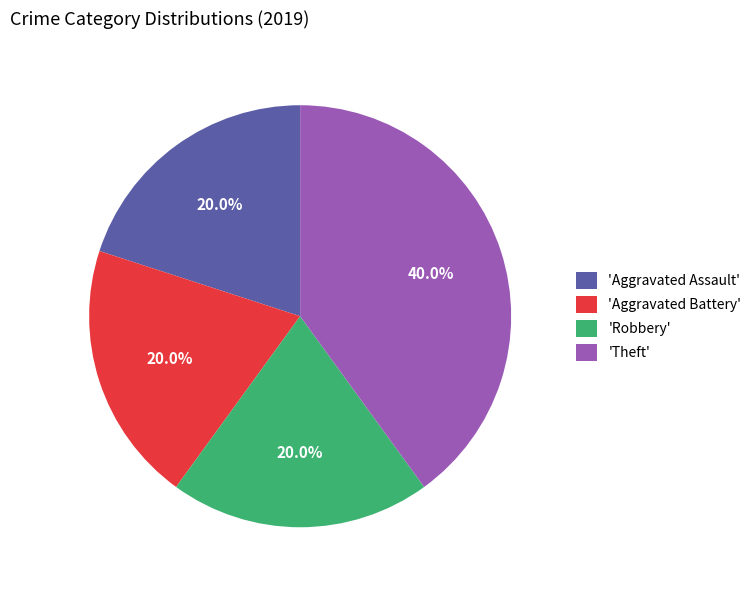

Which slice is the largest?

'Theft'